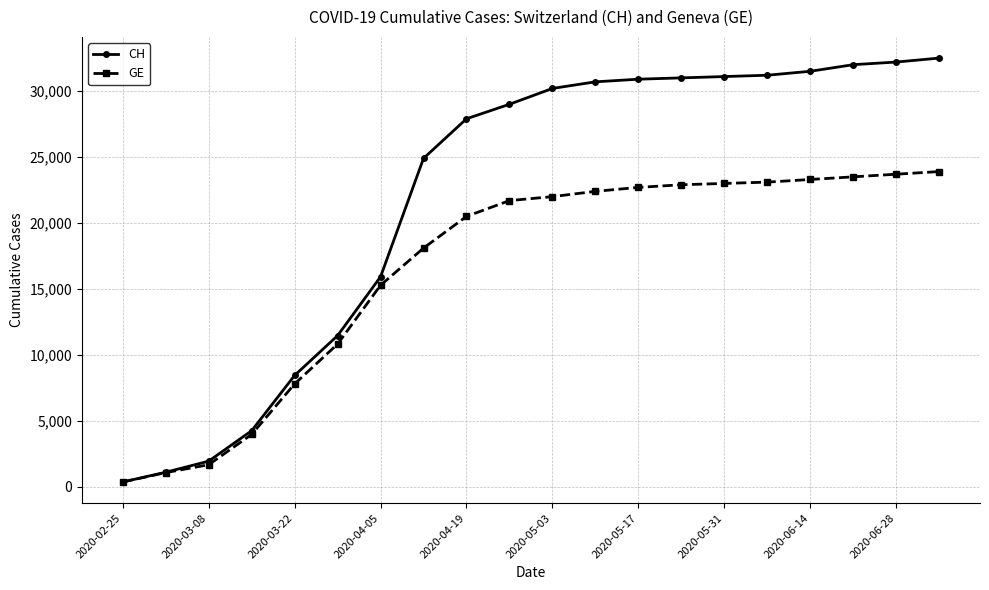

Which series has the largest total across all categories?

CH